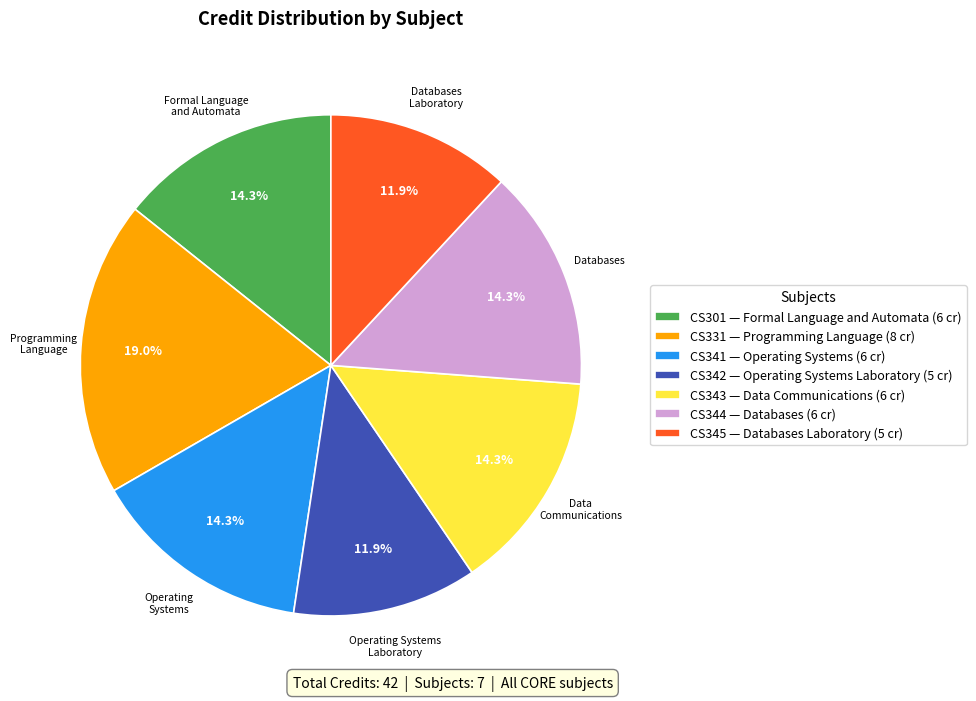

Do CS343 — Data Communications (6 cr) and CS344 — Databases (6 cr) together represent more than half of the pie?

No